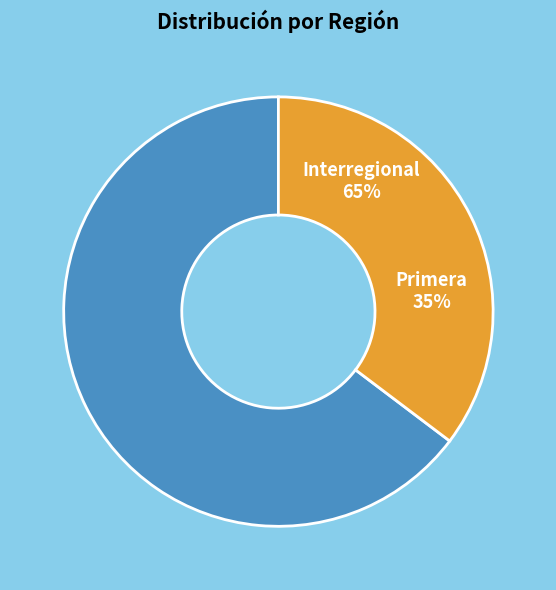

To the nearest percent, what percentage of the pie is Interregional?

65%